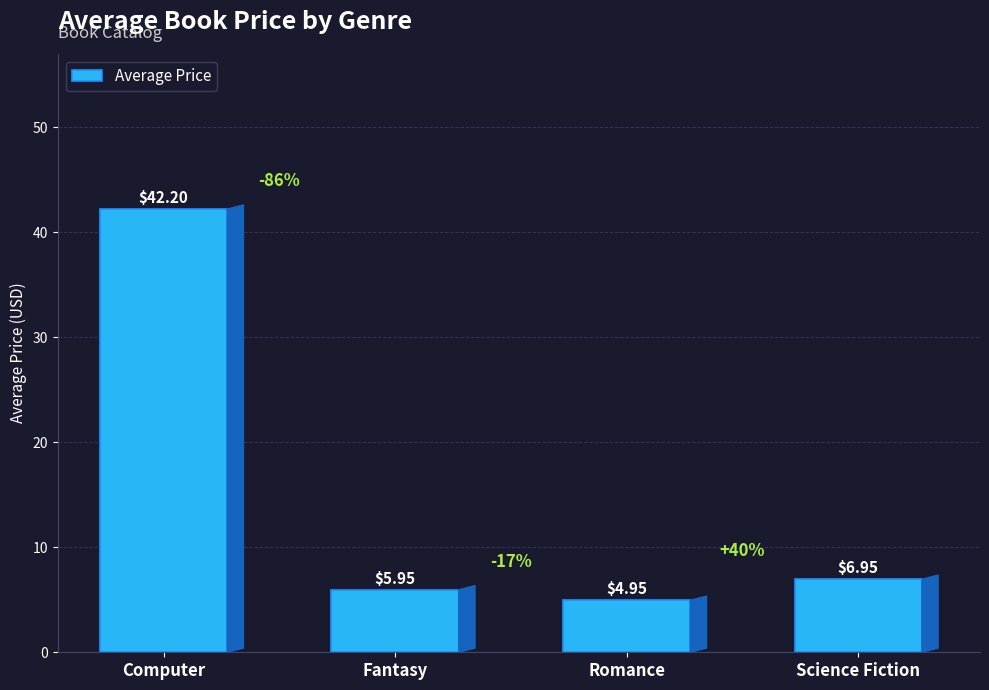

How many data points are above 6?

2